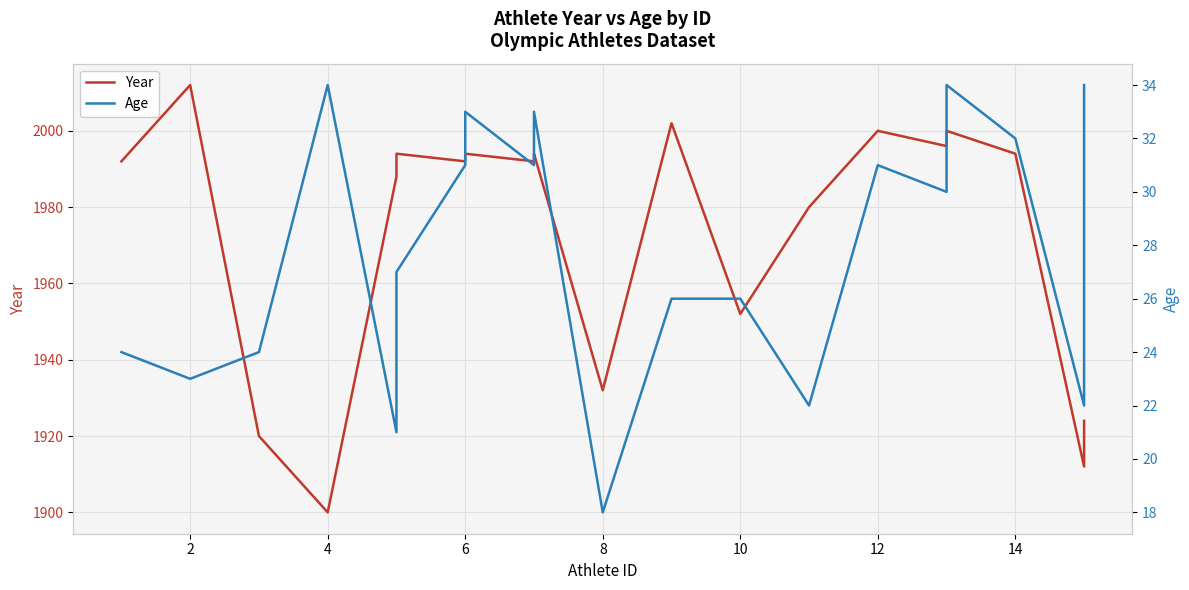

What is the label of the 30th point from the right?

6